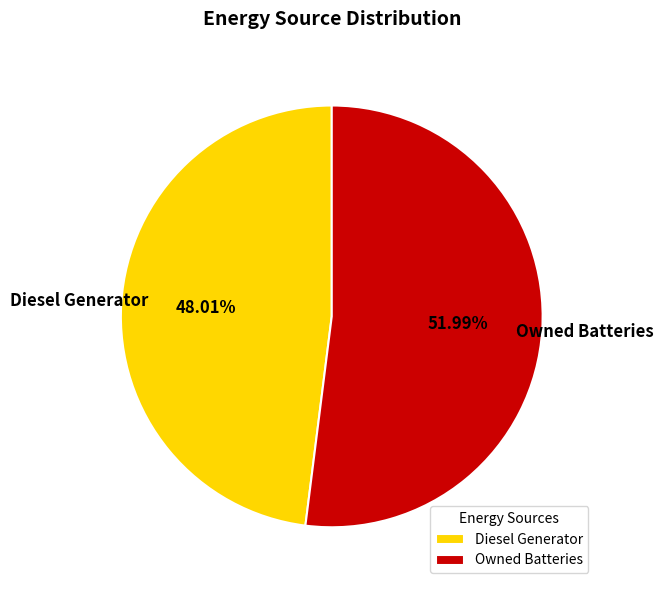

What is the largest slice in the pie chart?

Owned Batteries